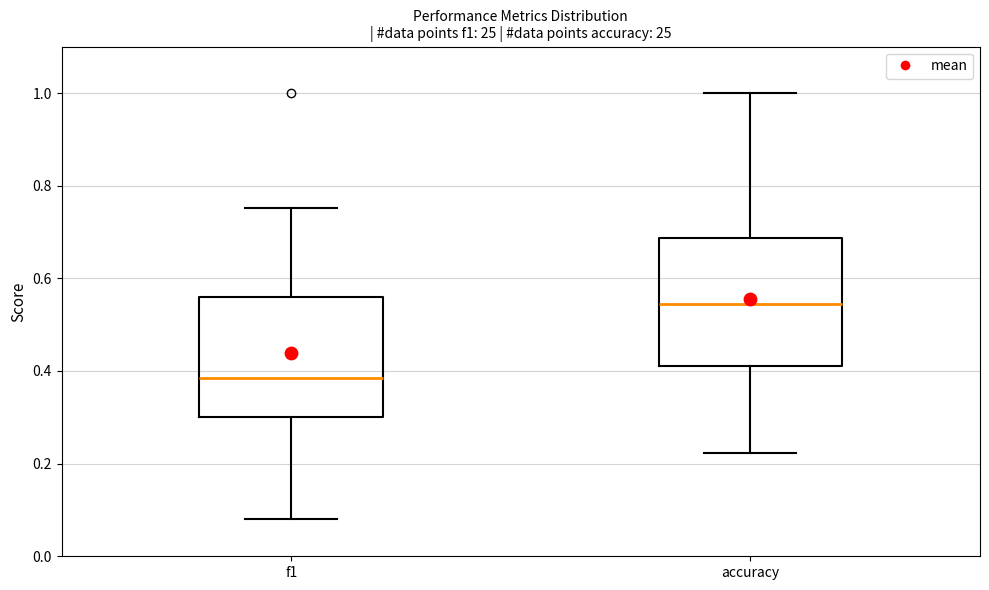

Which box has the highest median line?

accuracy